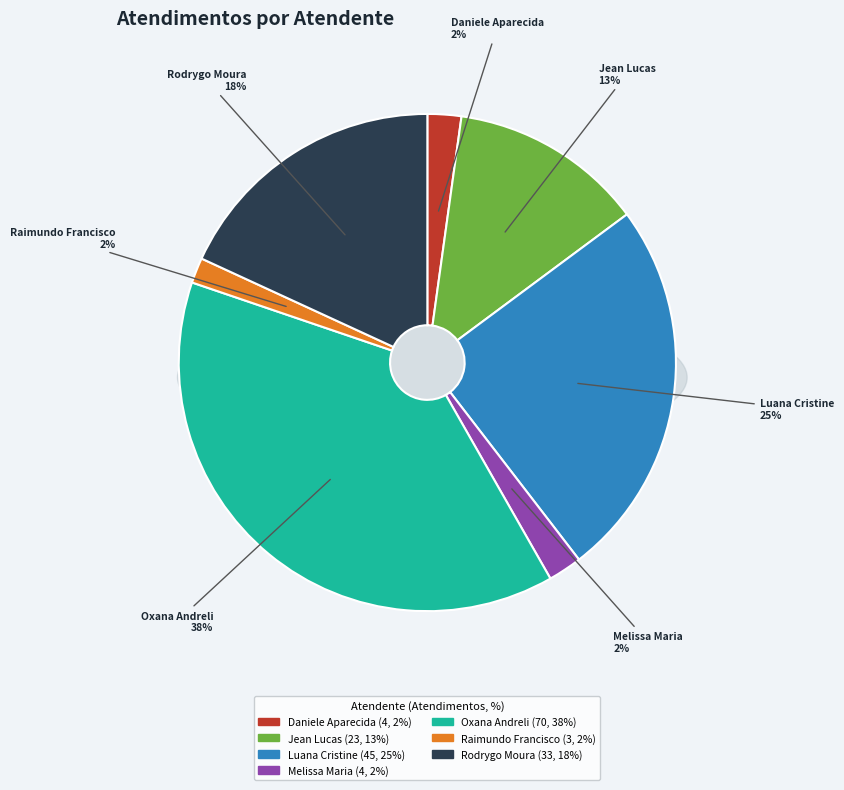

Is there a majority slice in this chart?

No